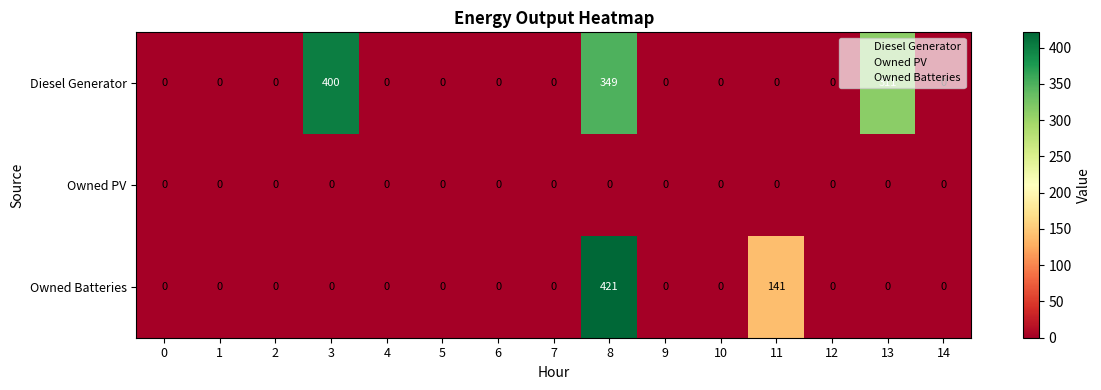

At how many categories does at least one series exceed 405?

1